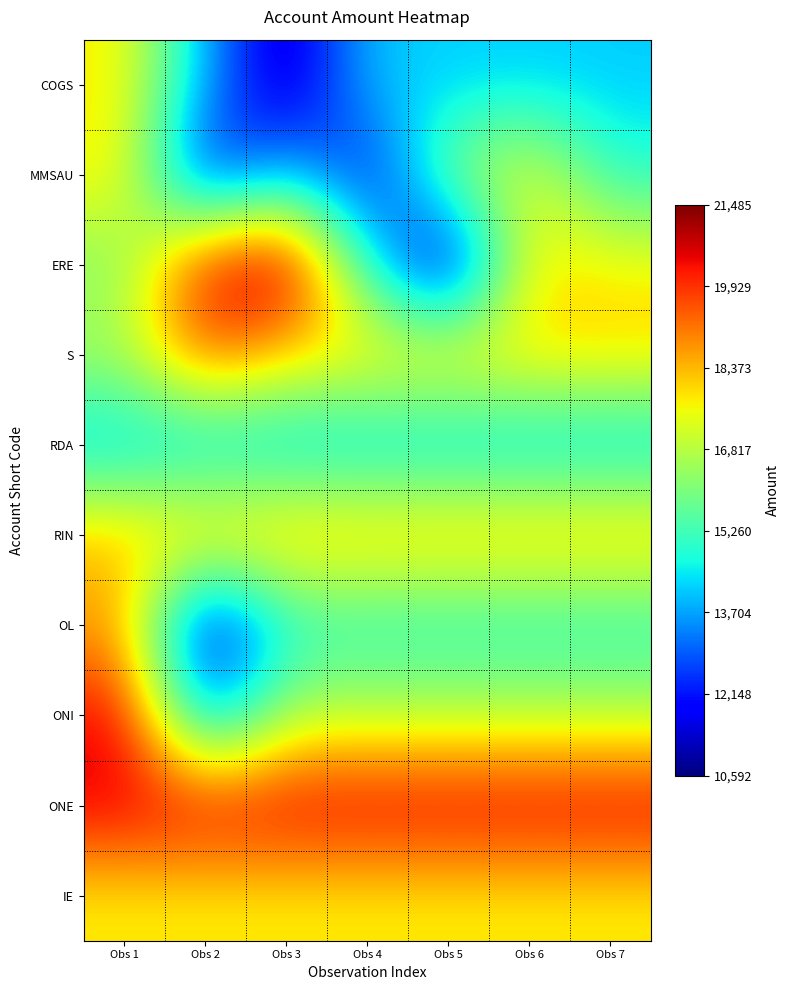

Between Obs 7 and Obs 4, which is larger?

Obs 7